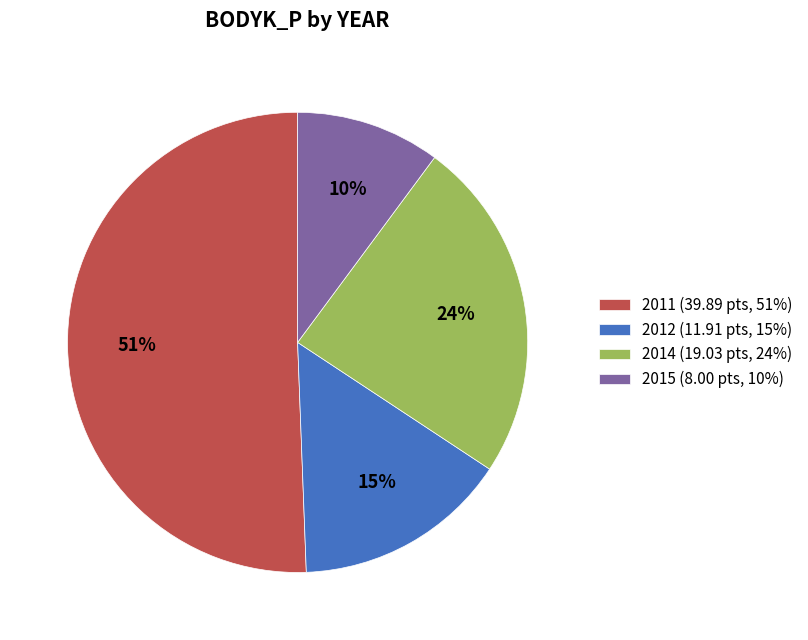

Do 2014 (19.03 pts, 24%) and 2012 (11.91 pts, 15%) together represent more than half of the pie?

No